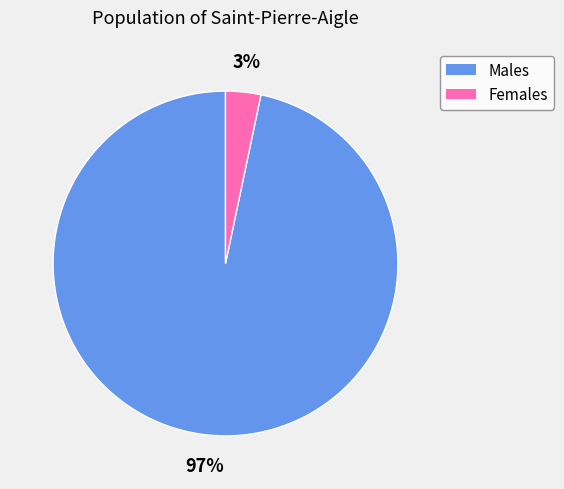

Rank the categories by value from lowest to highest.

Females, Males